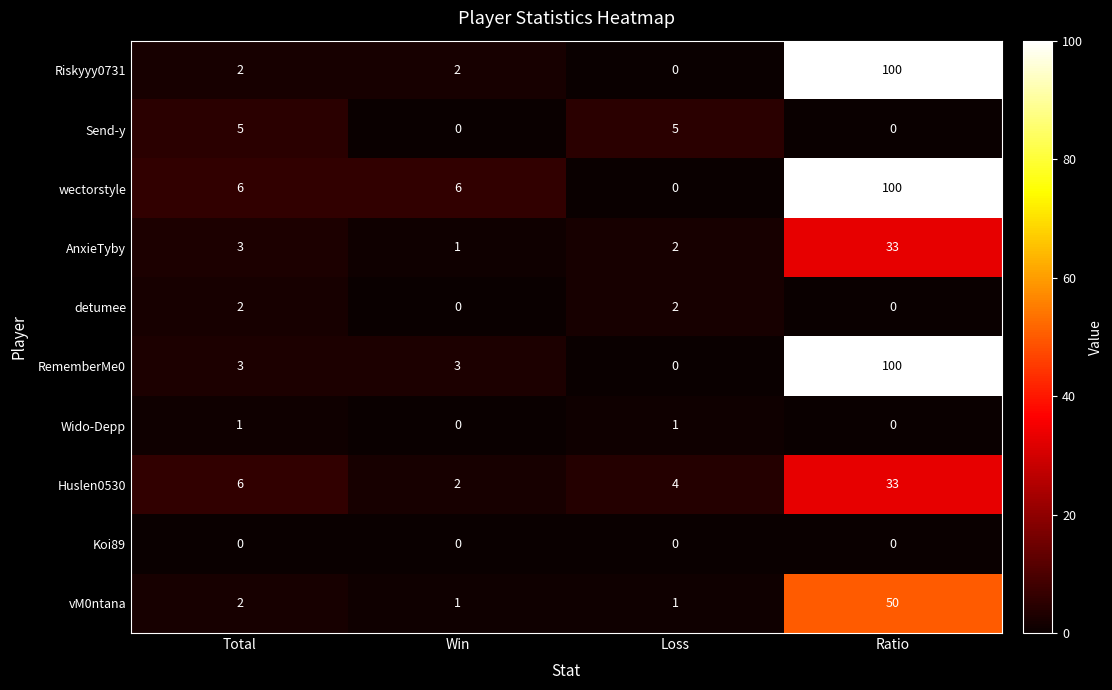

What is the greatest value displayed?

100